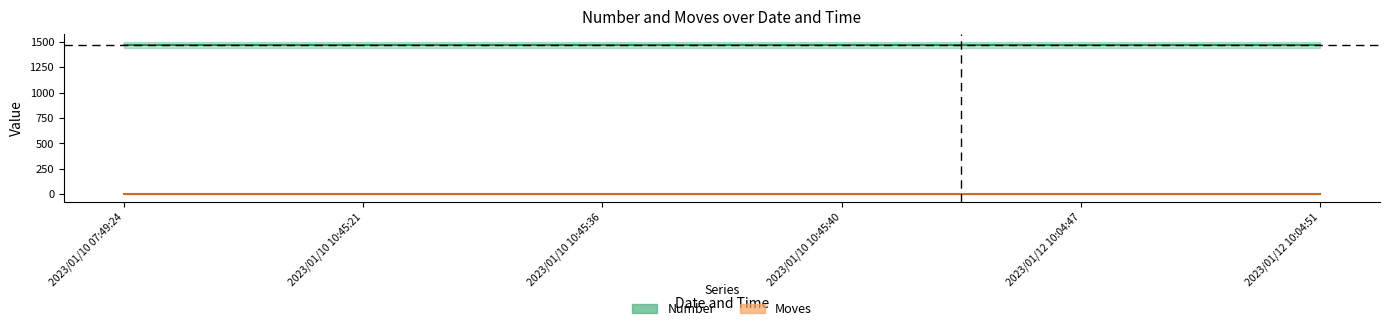

At which category is the sum across all series the highest?

2023/01/10 07:49:24